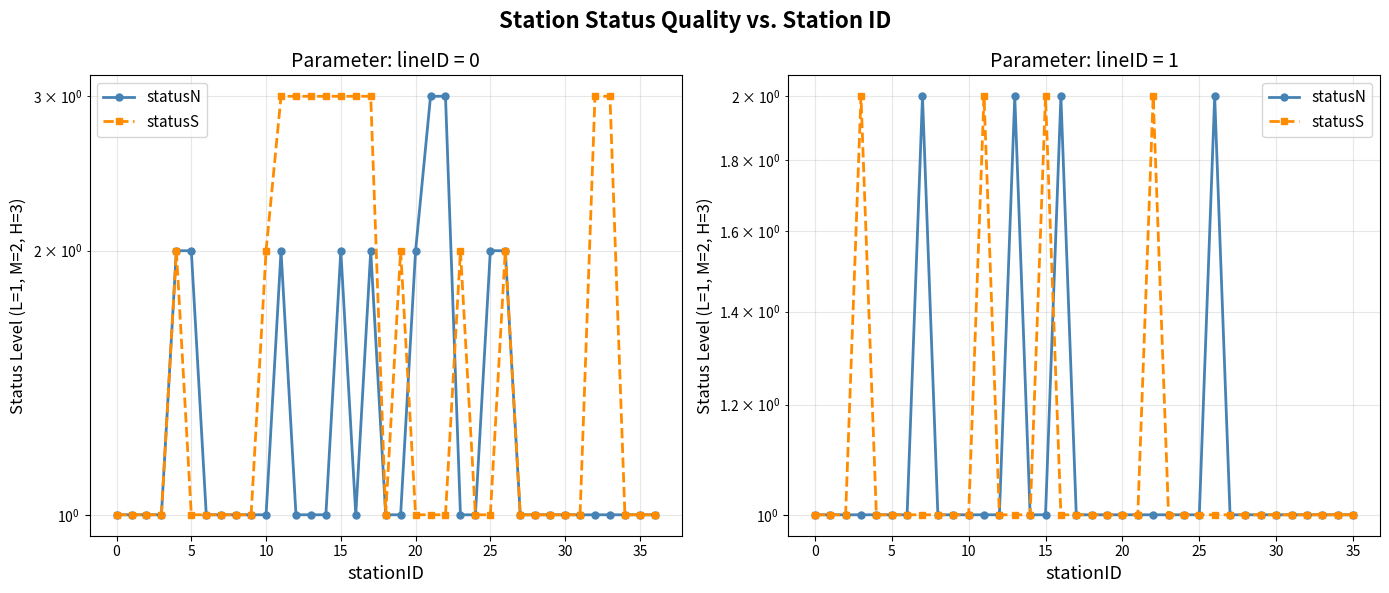

Which series ends up on top after the final intersection of statusN and statusS?

statusN